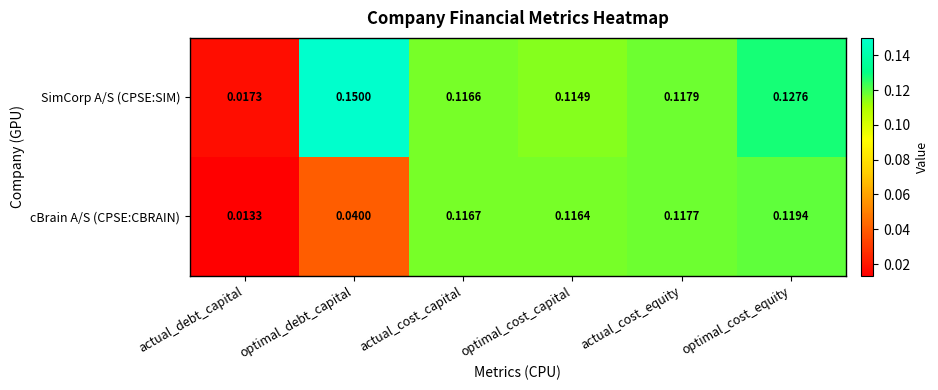

List the series in order of their overall mean, highest first.

SimCorp A/S (CPSE:SIM), cBrain A/S (CPSE:CBRAIN)